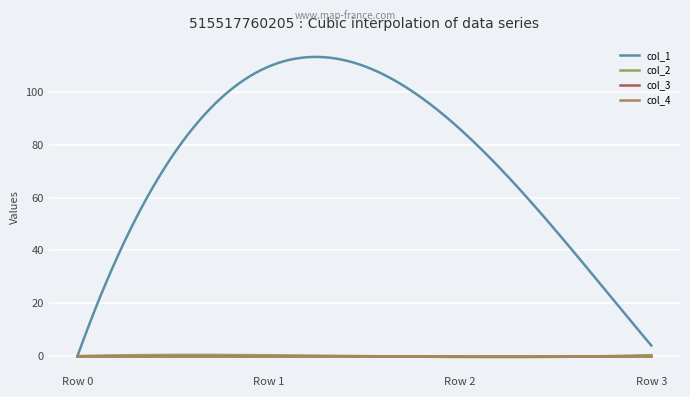

Is this an area chart (filled region under the line)?

No